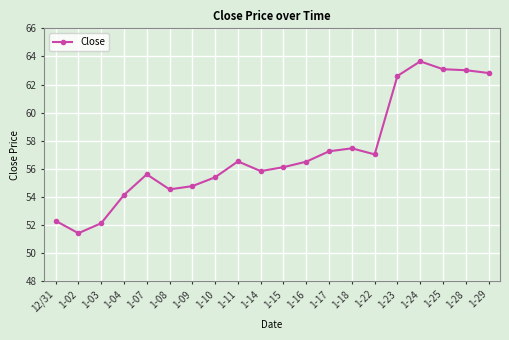

How many data points are less than 56?

9